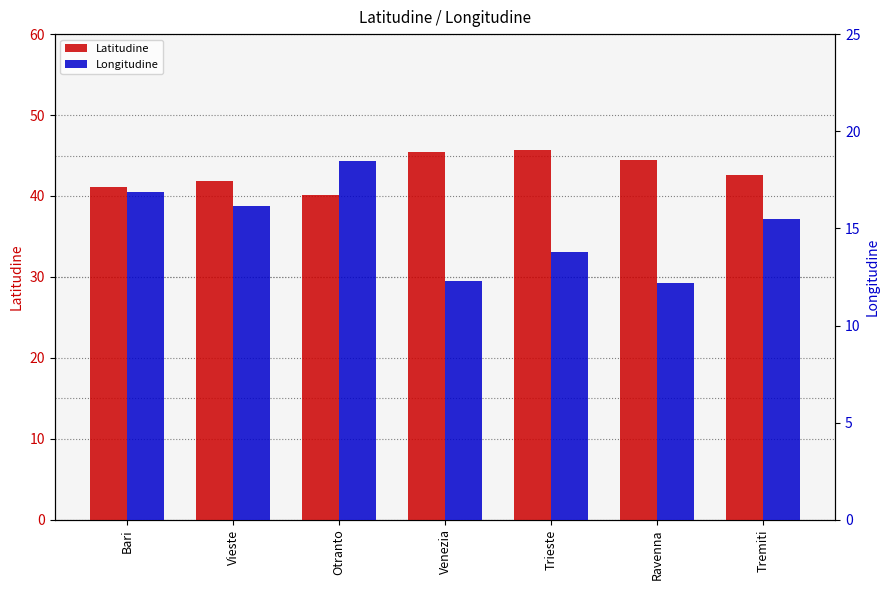

What is the label of the 6th bar from the right?

Vieste